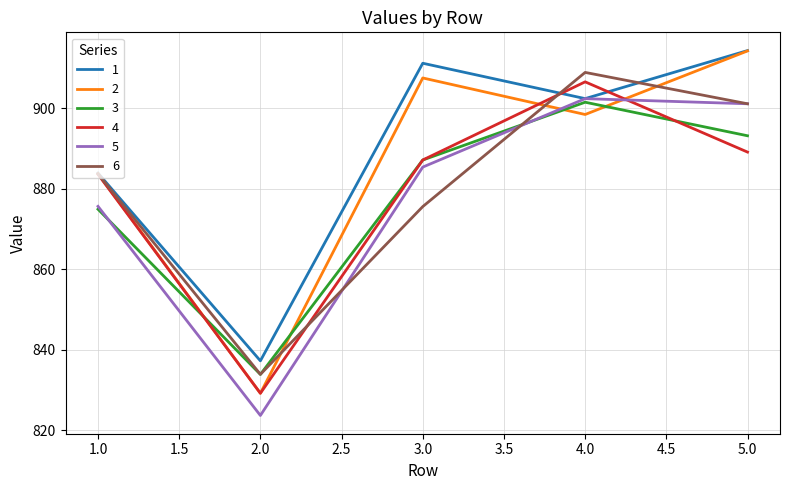

How many times do 2 and 5 cross each other?

2